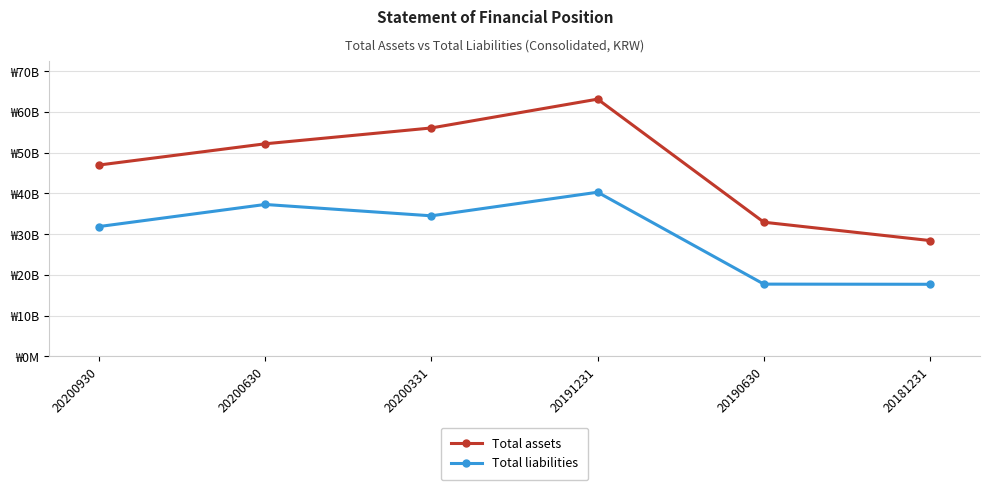

Reading right to left, transcribe all the data shown in this chart.

Total assets: 28431748222	32933032813	63139837125	56068238202	52179170375	46963669937
Total liabilities: 17702532079	17741093310	40295715004	34504407229	37290893292	31864832993